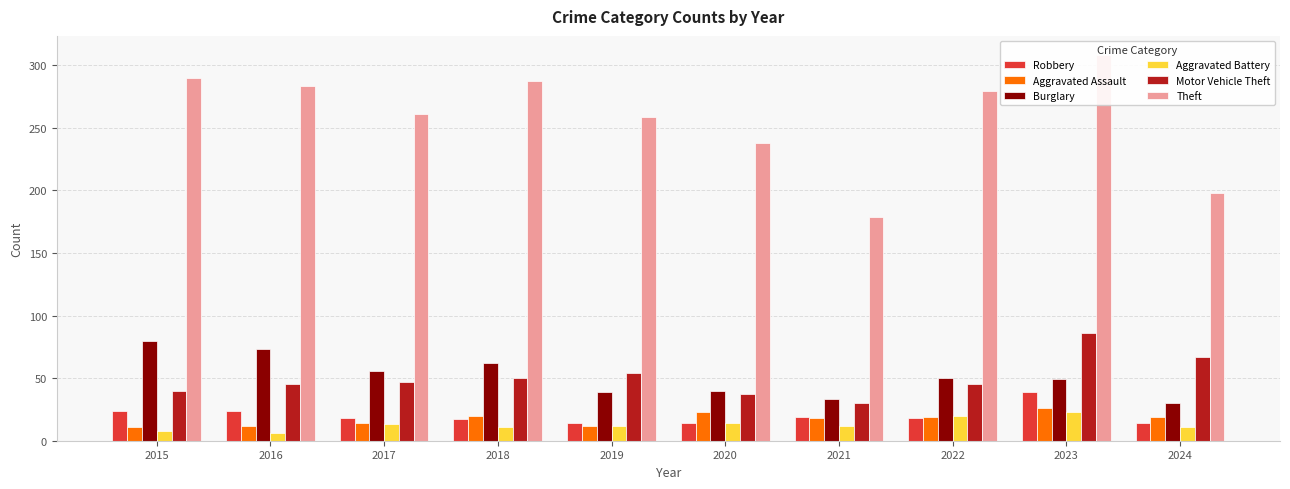

Where is Aggravated Battery nearest to the value 14?

2020